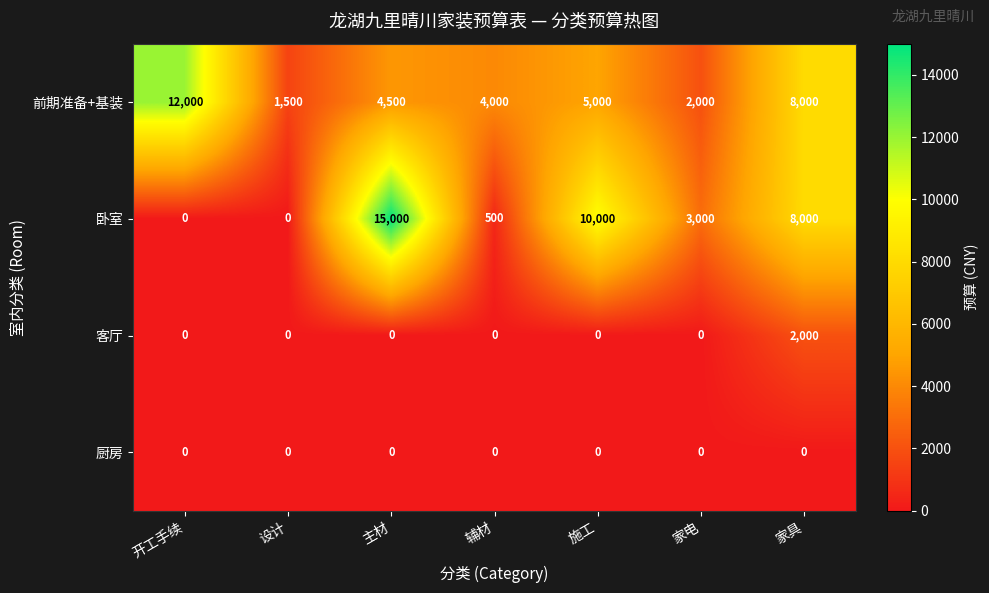

True or false: 前期准备+基装 has a value of 4000 at 辅材.

True